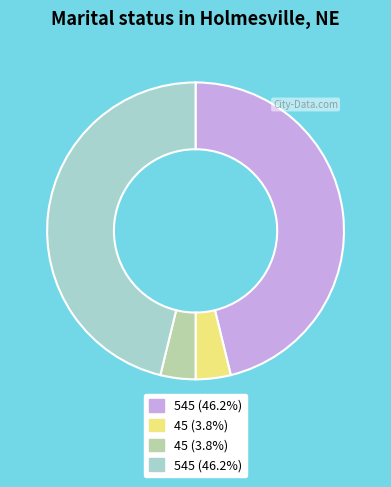

Does any single category account for the majority?

No